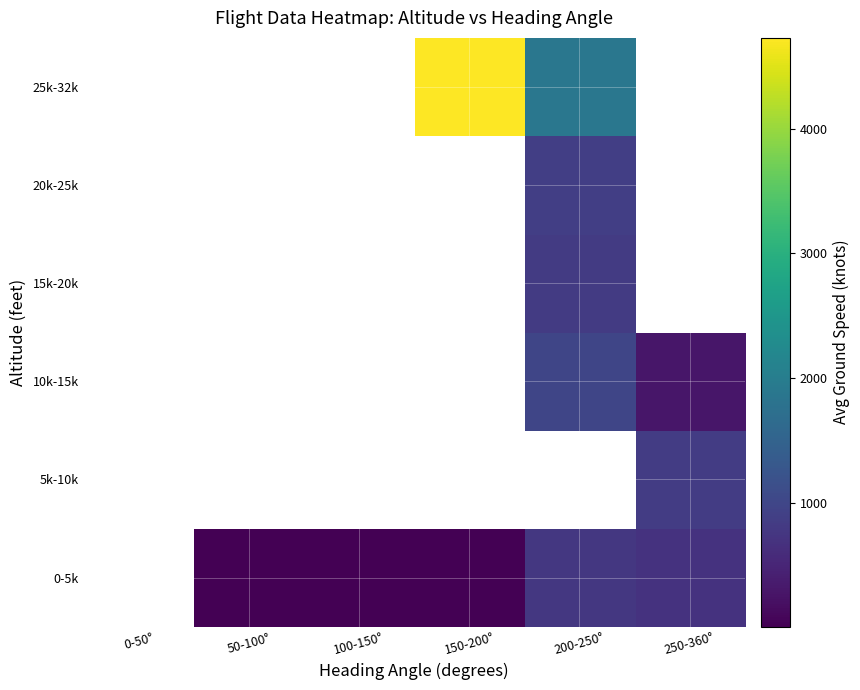

How many values in 5k-10k are above zero?

1